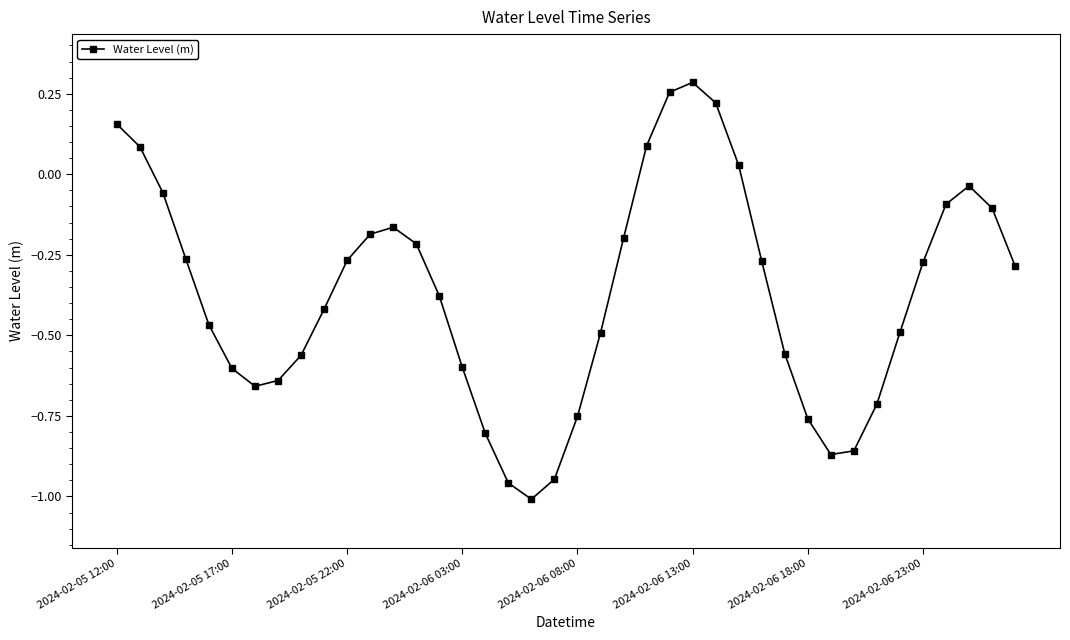

What is the sum of all values?

-14.8